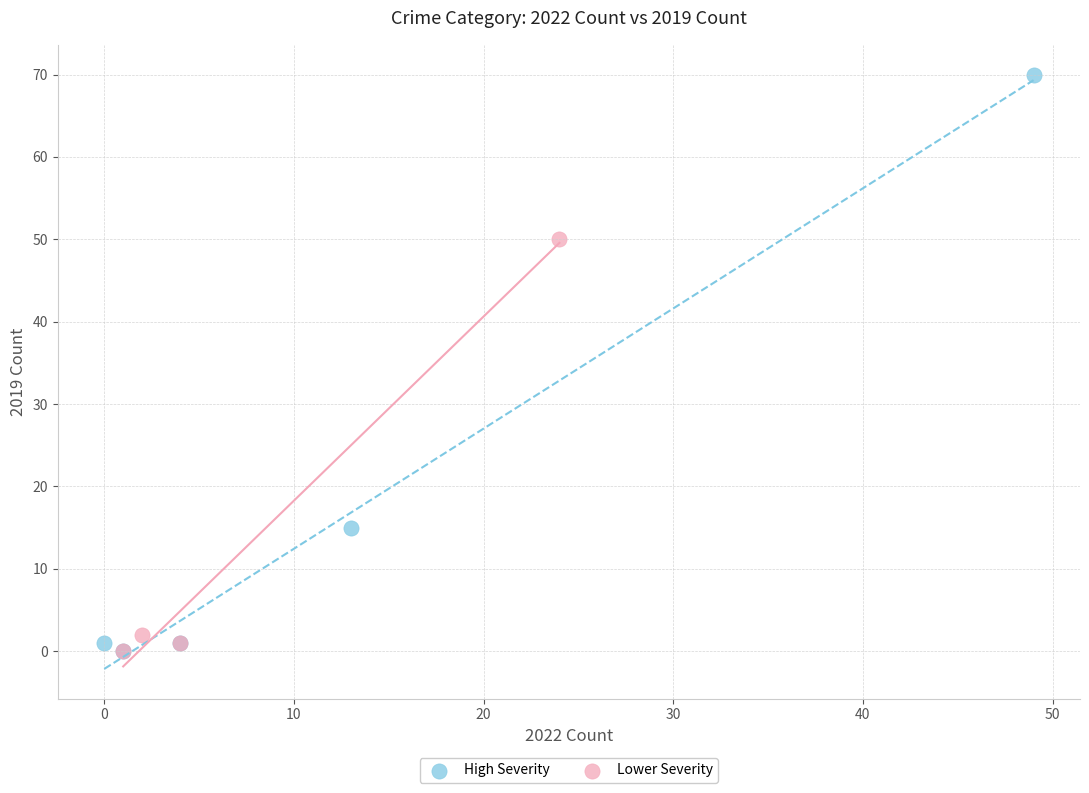

Which series reaches the maximum Y coordinate?

High Severity